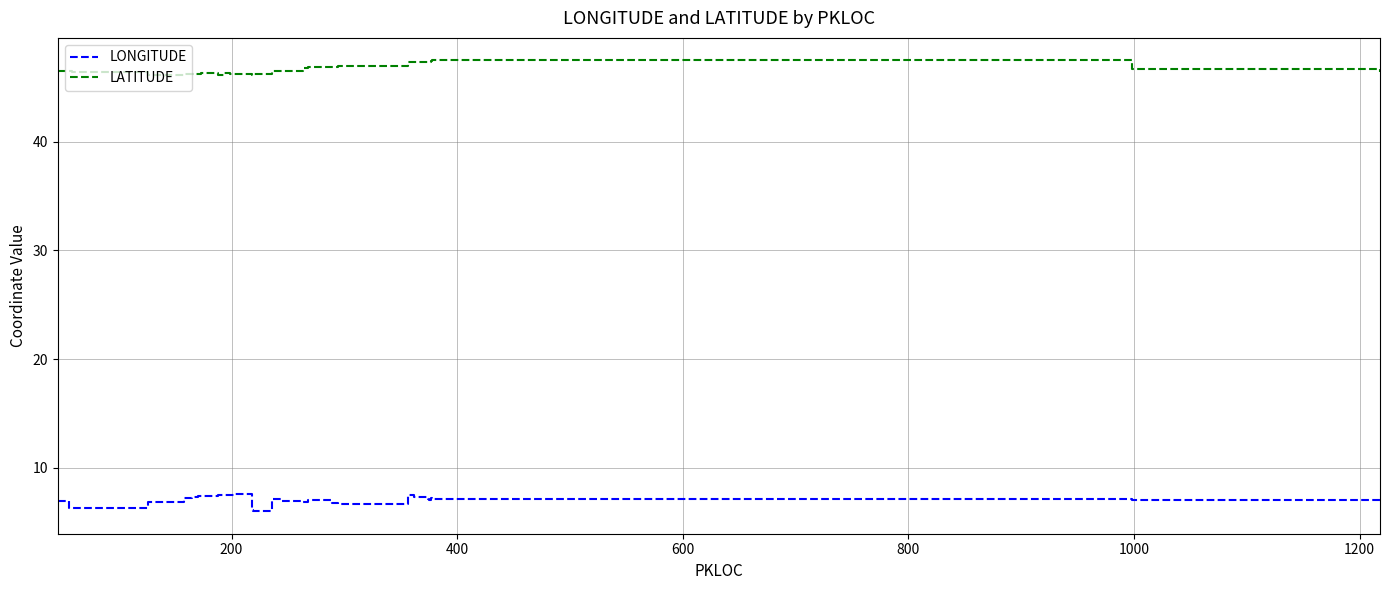

What is the minimum value for LATITUDE?

46.1